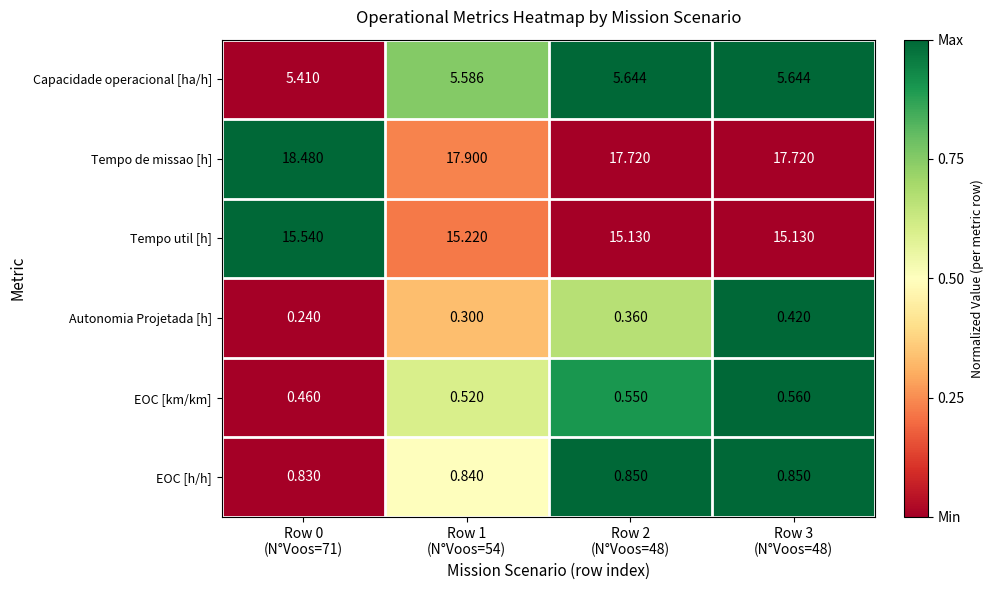

Which series has the widest spread of values?

Tempo de missao [h]